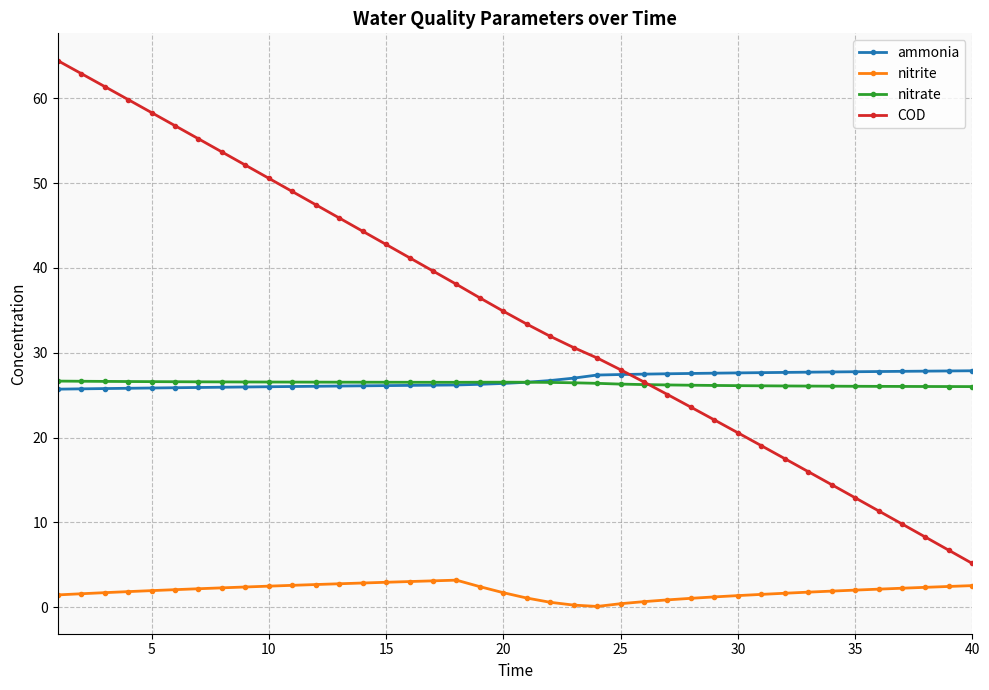

What are all the series names shown in the legend?

ammonia, nitrite, nitrate, COD